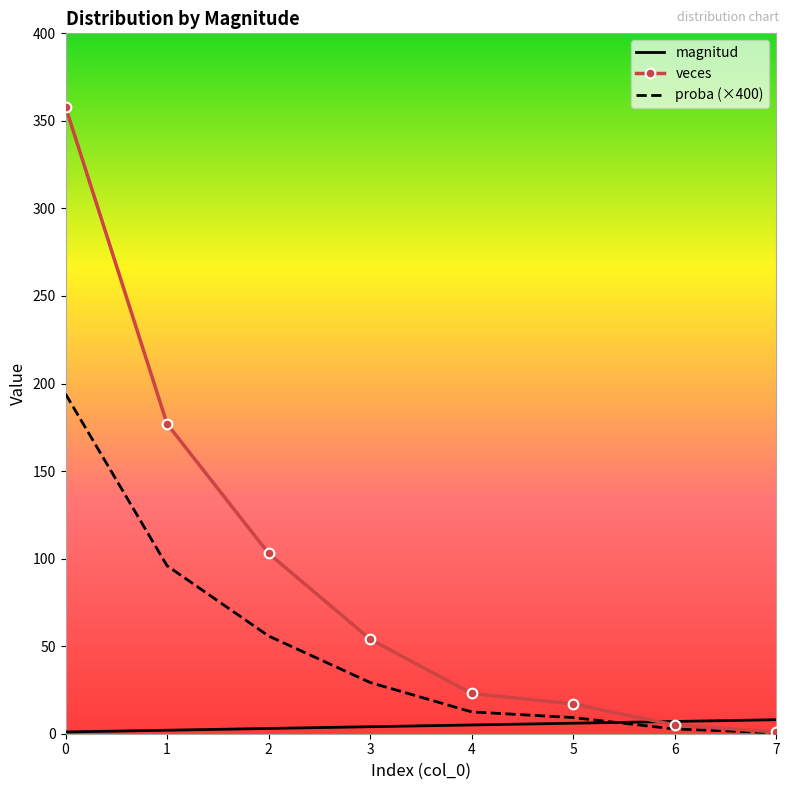

Is it true that veces equals 88.2 at 3?

False